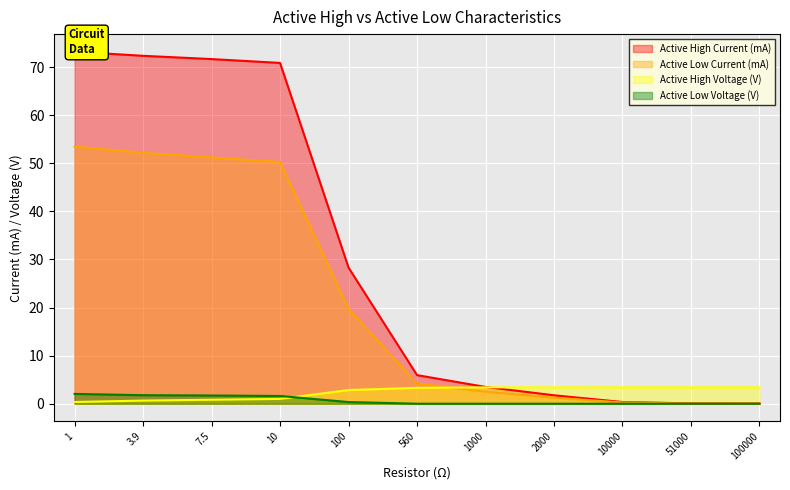

Rank the series by their maximum value, from lowest to highest.

Active Low Voltage (V), Active High Voltage (V), Active Low Current (mA), Active High Current (mA)